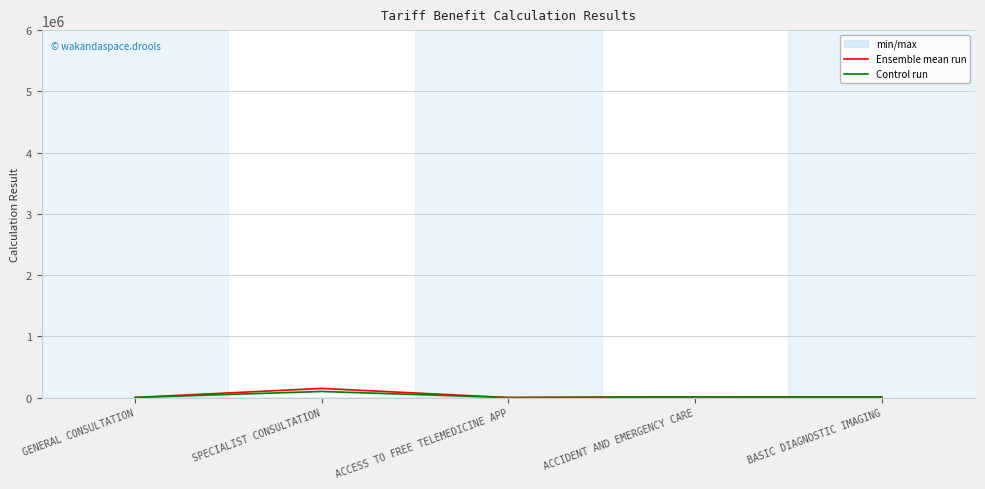

Rank the categories by Ensemble mean run value from highest to lowest.

SPECIALIST CONSULTATION, ACCIDENT AND EMERGENCY CARE, BASIC DIAGNOSTIC IMAGING, GENERAL CONSULTATION, ACCESS TO FREE TELEMEDICINE APP